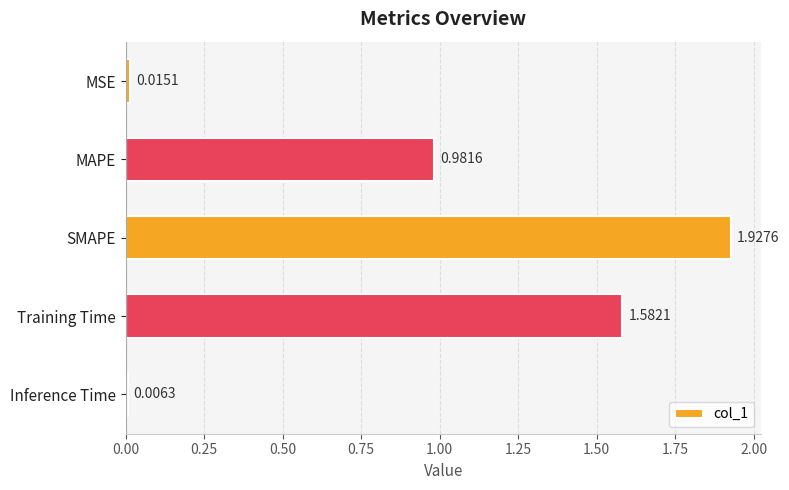

Where is the data nearest to the value 0?

Inference Time